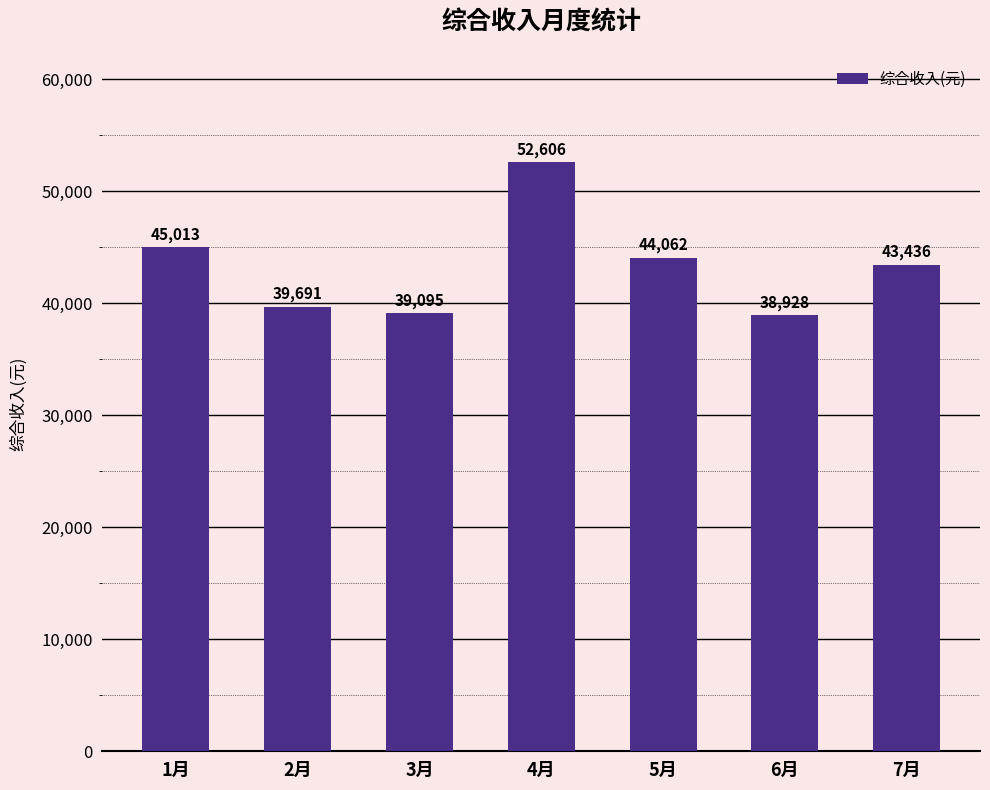

Rank the categories by value from lowest to highest.

6月, 3月, 2月, 7月, 5月, 1月, 4月